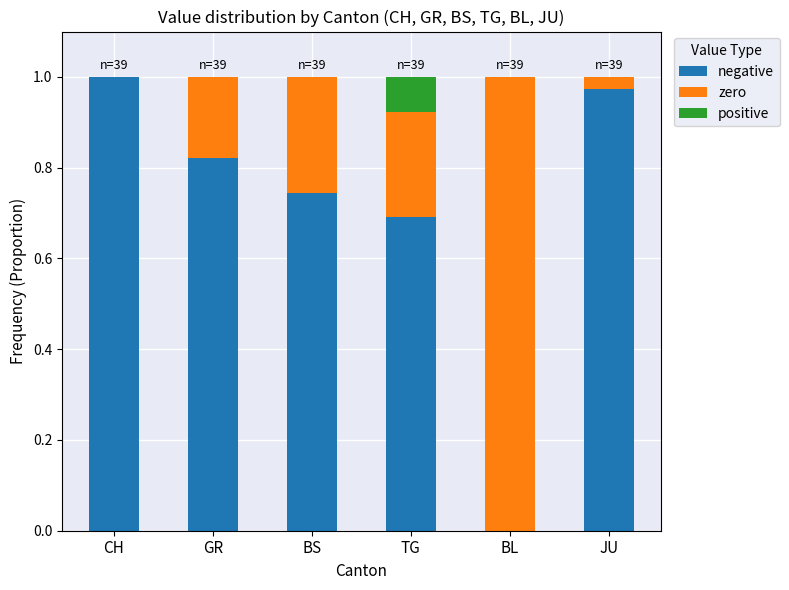

What is the label of the 3rd bar from the left?

BS